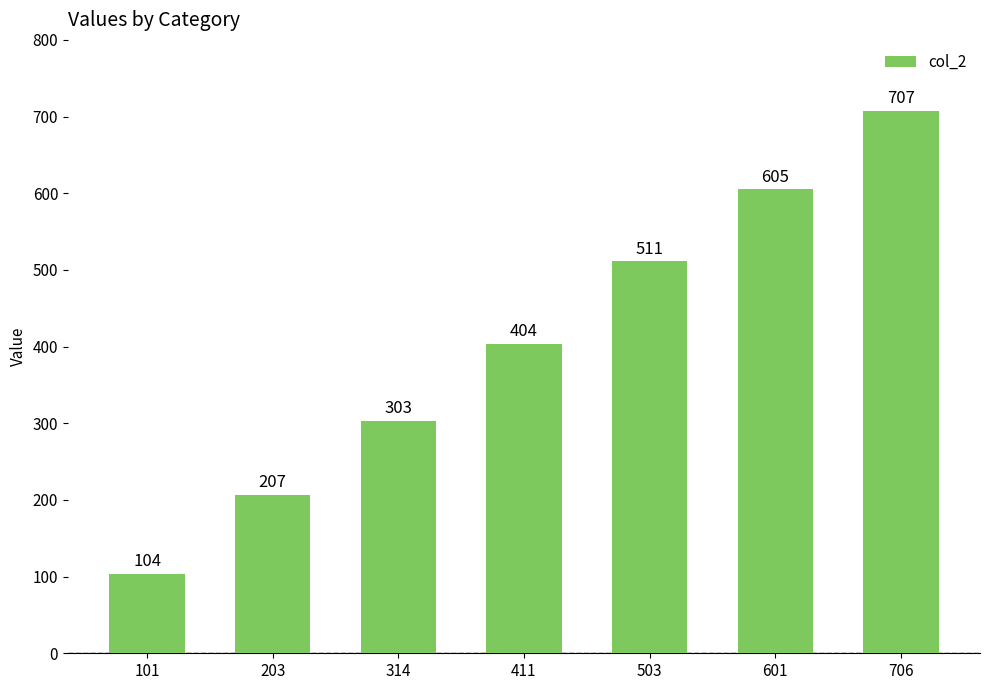

Between 411 and 314, which is larger?

411